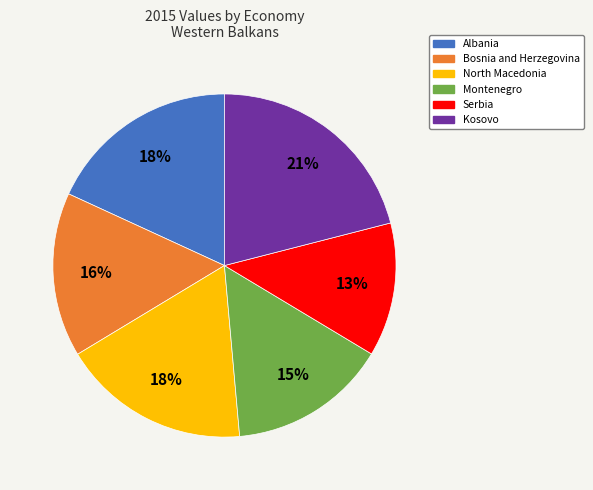

Is there any slice that represents more than half of the pie?

No